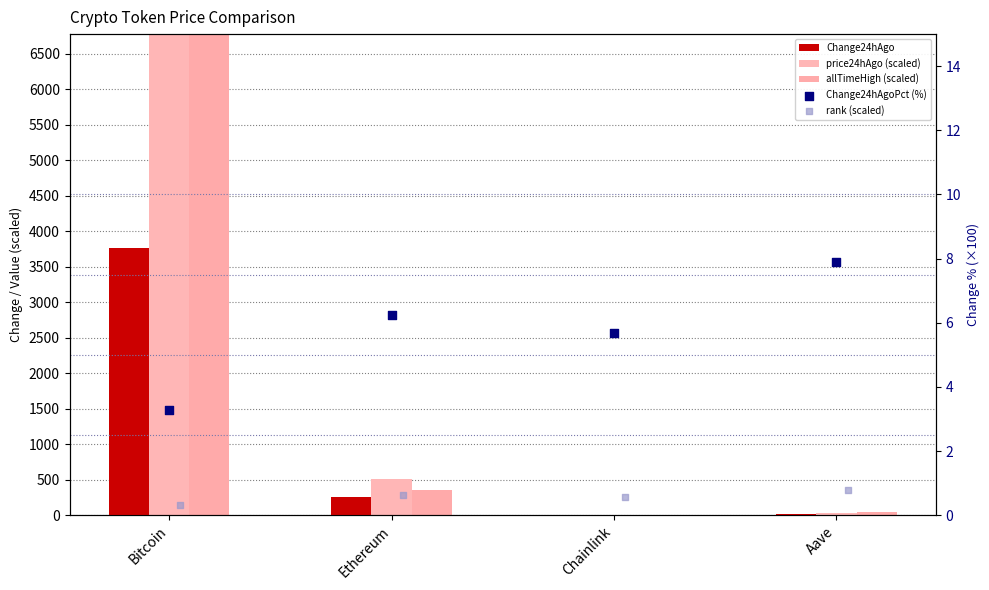

Which series has the largest total across all categories?

price24hAgo (scaled)